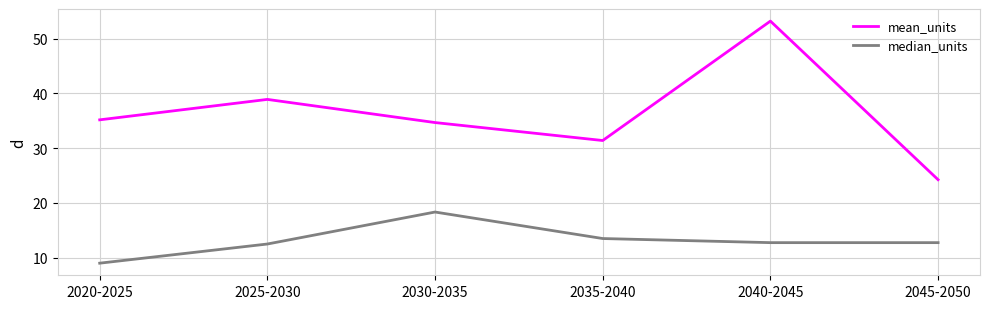

True or false: median_units and mean_units cross at least once.

False